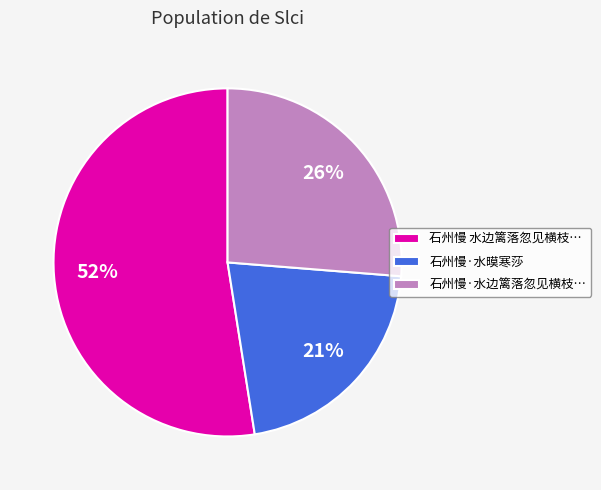

How many slices are in this pie chart?

3